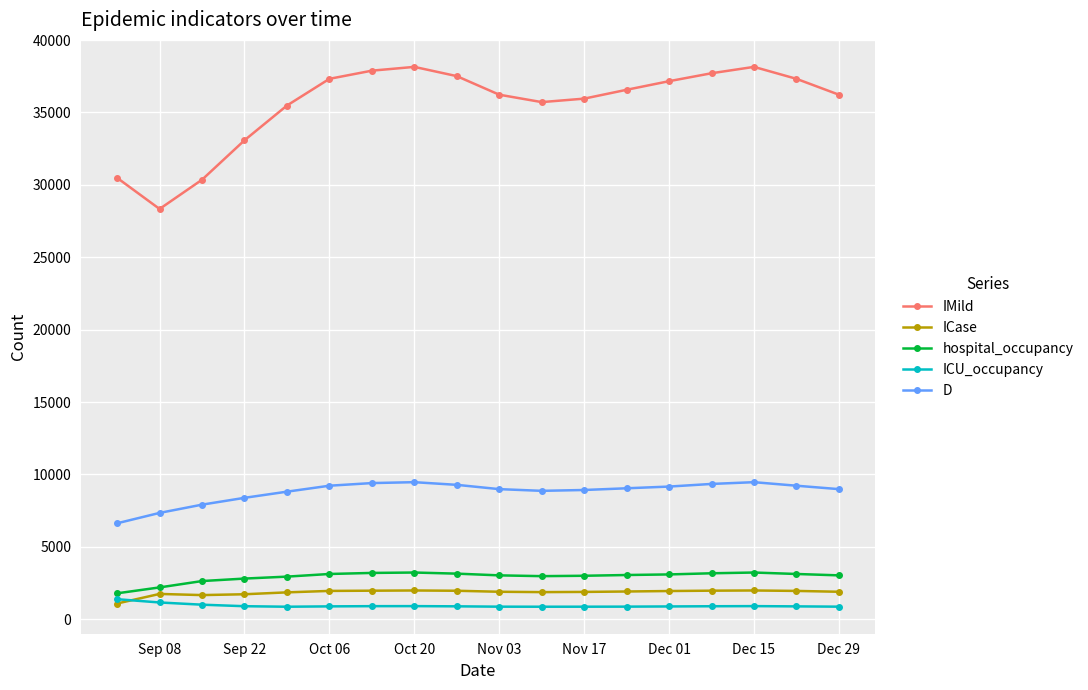

At how many categories does at least one series exceed 19069?

18